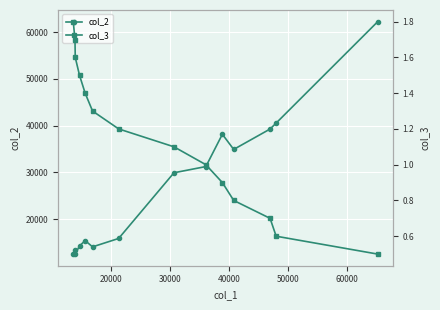

How many series are shown in this chart?

2